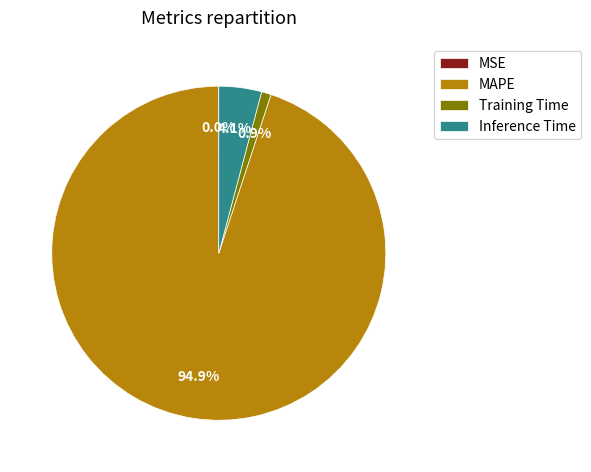

Which category has the biggest portion of the pie?

MAPE